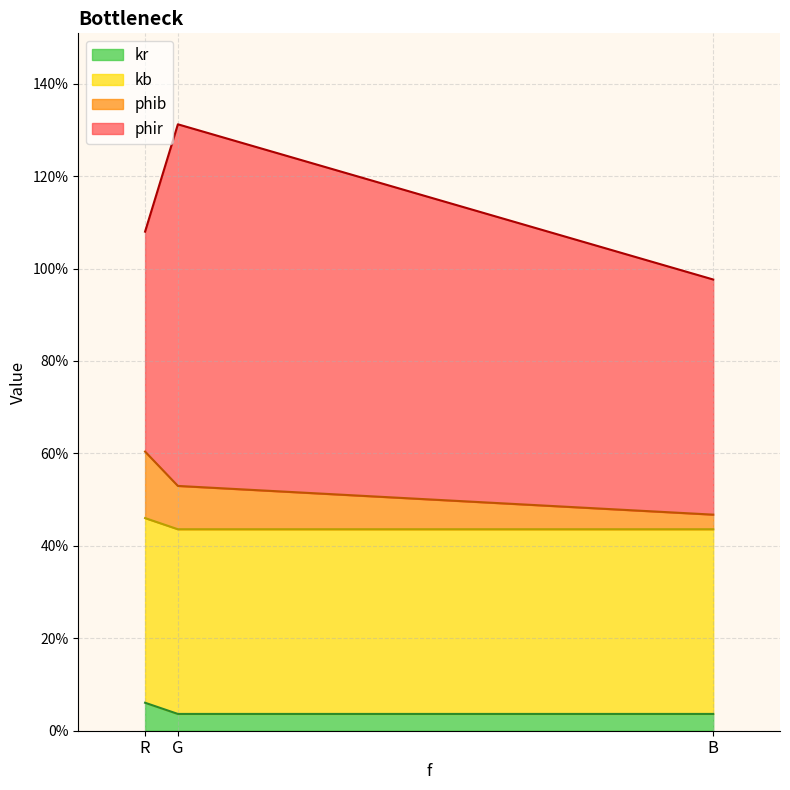

Is the value of phib at R greater than the value of kr at G?

Yes